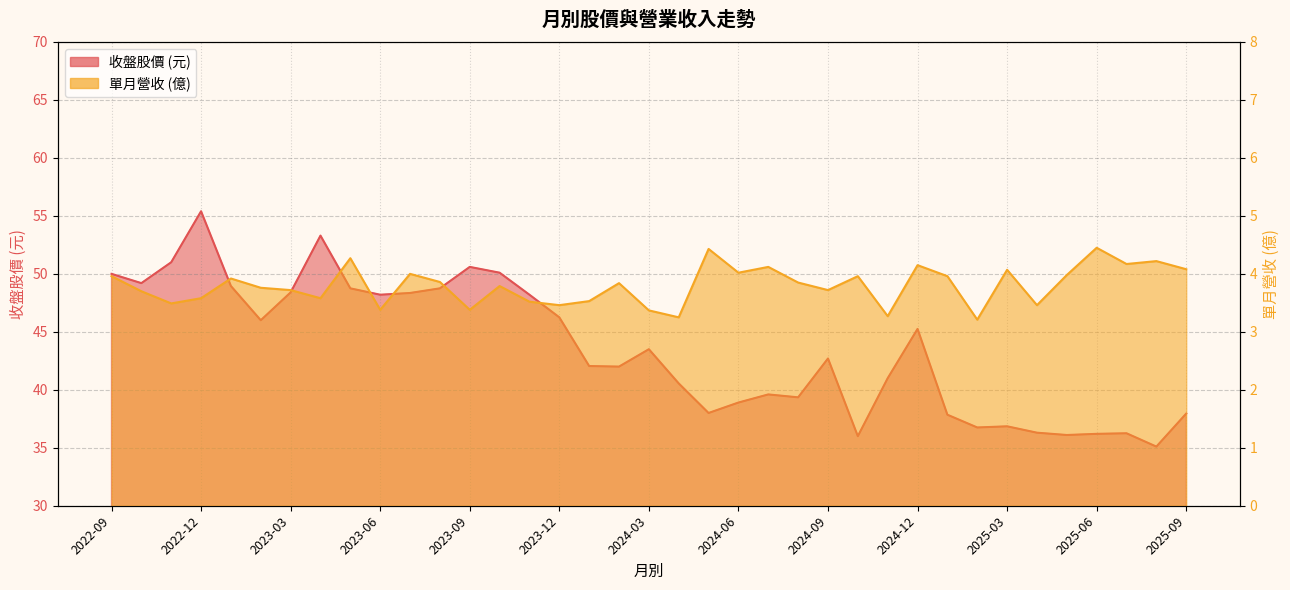

What is the smallest value displayed?

3.2